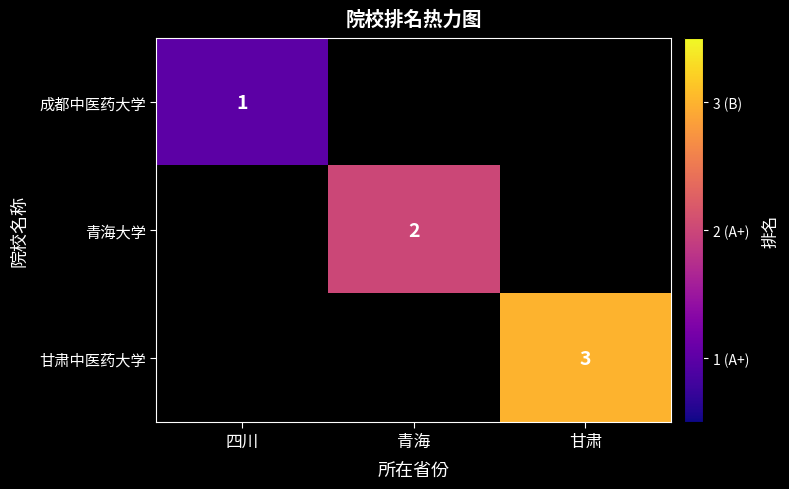

How many series are shown in this chart?

3